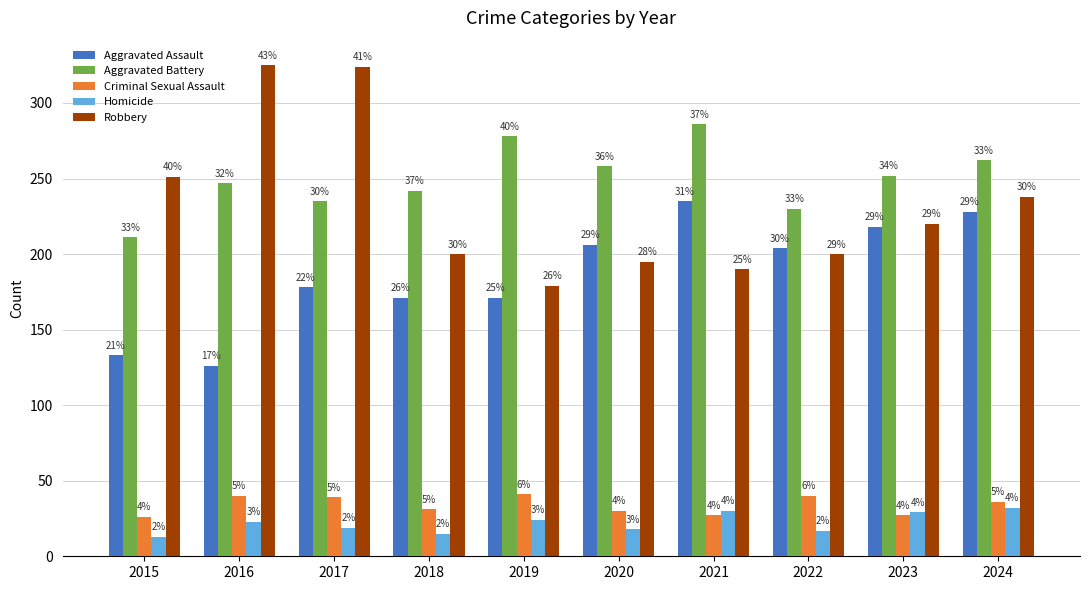

The Criminal Sexual Assault series shows 27 at 2021. True or false?

True